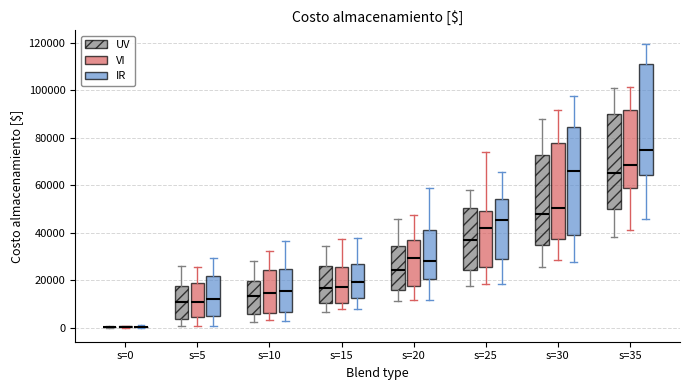

Reading left to right, read every box against the y-axis: the position of its median line, the range the box covers, and the ends of its whiskers. The values are not printed on the chart, so give them approximately, as read against the axis.

s=0 (UV): box collapsed to a line at 0, whiskers 0 to 0
s=0 (VI): box collapsed to a line at 0, whiskers 0 to 0
s=0 (IR): box collapsed to a line at 0, whiskers 0 to 0
s=5 (UV): median 10000, box 4000 to 18000, whiskers 0 to 26000
s=5 (VI): median 10000, box 4000 to 18000, whiskers 0 to 26000
s=5 (IR): median 12000, box 6000 to 22000, whiskers 0 to 30000
s=10 (UV): median 14000, box 6000 to 20000, whiskers 2000 to 28000
s=10 (VI): median 14000, box 6000 to 24000, whiskers 4000 to 32000
s=10 (IR): median 16000, box 6000 to 24000, whiskers 2000 to 36000
s=15 (UV): median 16000, box 10000 to 26000, whiskers 6000 to 34000
s=15 (VI): median 16000, box 10000 to 26000, whiskers 8000 to 38000
s=15 (IR): median 20000, box 12000 to 26000, whiskers 8000 to 38000
s=20 (UV): median 24000, box 16000 to 34000, whiskers 12000 to 46000
s=20 (VI): median 30000, box 18000 to 38000, whiskers 12000 to 48000
s=20 (IR): median 28000, box 20000 to 42000, whiskers 12000 to 58000
s=25 (UV): median 36000, box 24000 to 50000, whiskers 18000 to 58000
s=25 (VI): median 42000, box 26000 to 50000, whiskers 18000 to 74000
s=25 (IR): median 46000, box 28000 to 54000, whiskers 18000 to 66000
s=30 (UV): median 48000, box 34000 to 72000, whiskers 26000 to 88000
s=30 (VI): median 50000, box 38000 to 78000, whiskers 28000 to 92000
s=30 (IR): median 66000, box 40000 to 84000, whiskers 28000 to 98000
s=35 (UV): median 64000, box 50000 to 90000, whiskers 38000 to 100000
s=35 (VI): median 68000, box 58000 to 92000, whiskers 42000 to 102000
s=35 (IR): median 74000, box 64000 to 110000, whiskers 46000 to 120000